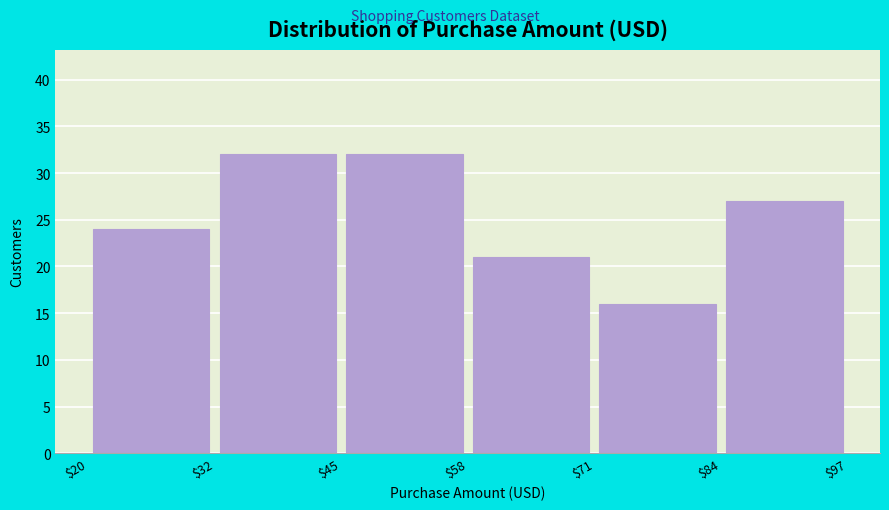

Reading left to right, transcribe this chart: for each bar, give the range it covers on the x-axis and its height. The values are not printed on the chart, so give them approximately, as read against the axis.

$20 to $32: 24
$32 to $45: 32
$45 to $58: 32
$58 to $71: 21
$71 to $84: 16
$84 to $97: 27